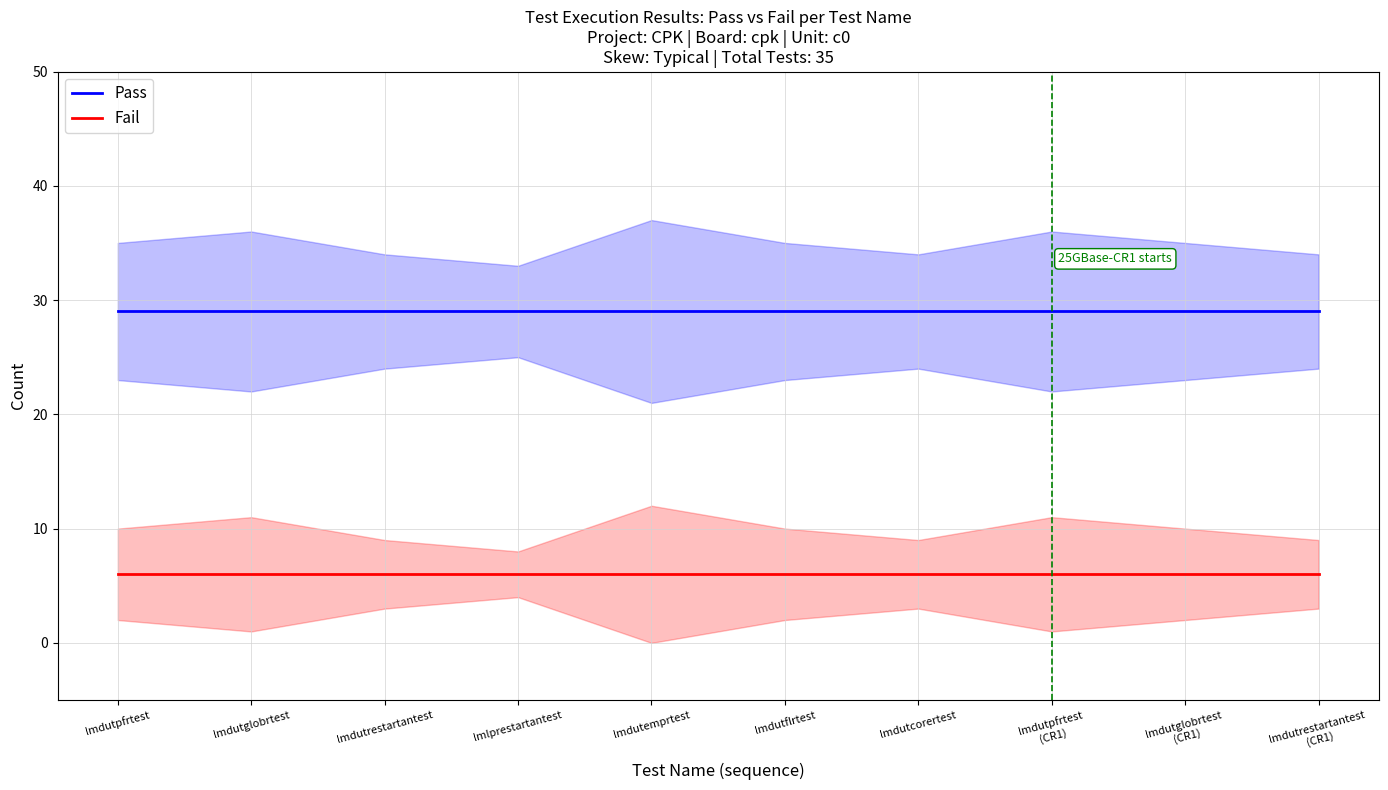

At which category is the sum across all series the highest?

lmdutpfrtest